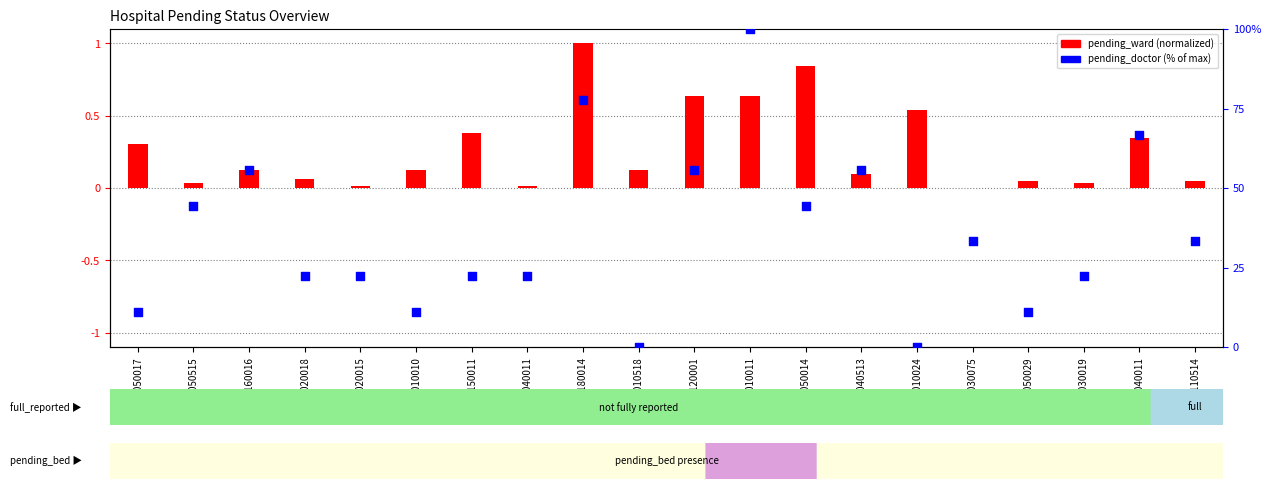

At how many categories does at least one series exceed 1?

18